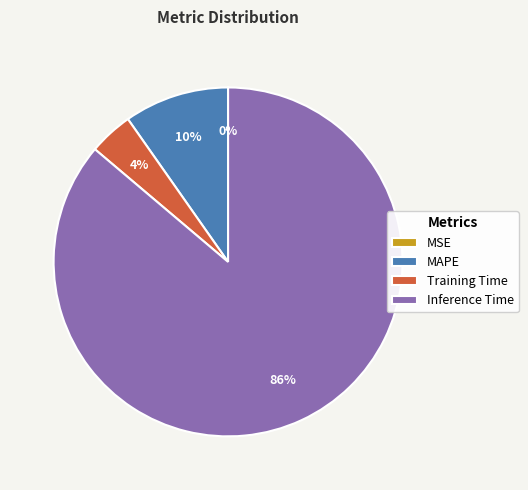

Is it true that Inference Time is 81% of the pie?

False